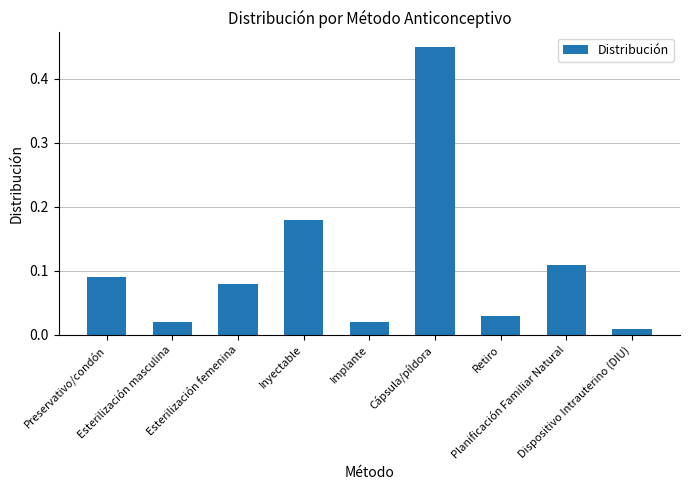

Between Cápsula/píldora and Esterilización masculina, which is larger?

Cápsula/píldora